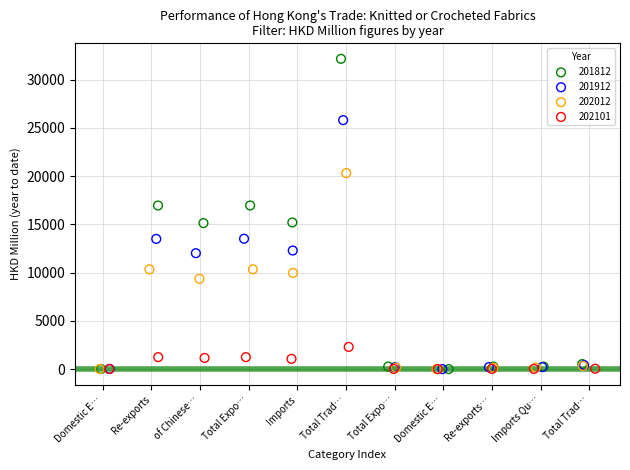

Which series has the largest Y range (max minus min)?

201812